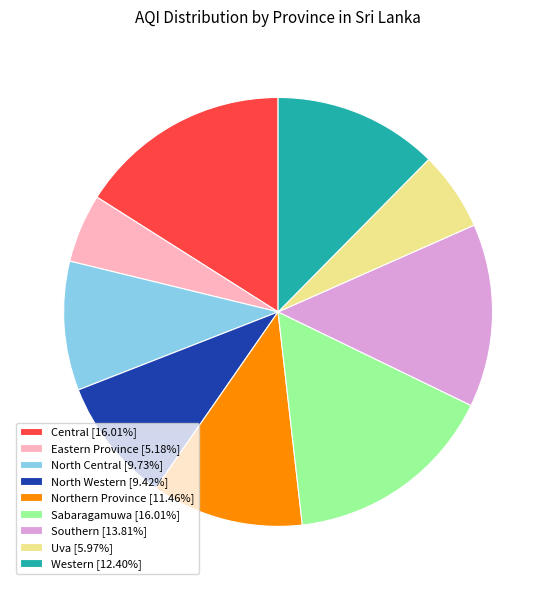

Is the sum of North Central [9.73%] and Sabaragamuwa [16.01%] greater than half?

No